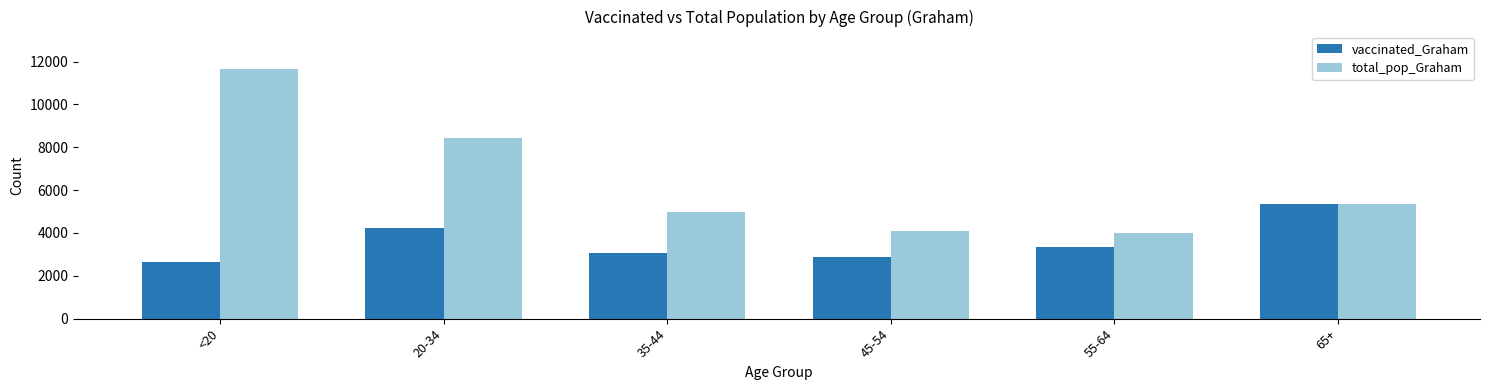

At how many categories does at least one series exceed 11254?

1